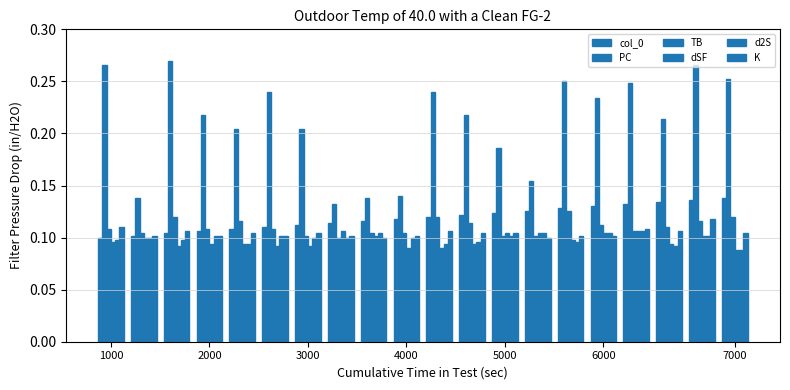

Does the chart contain stacked bars?

No